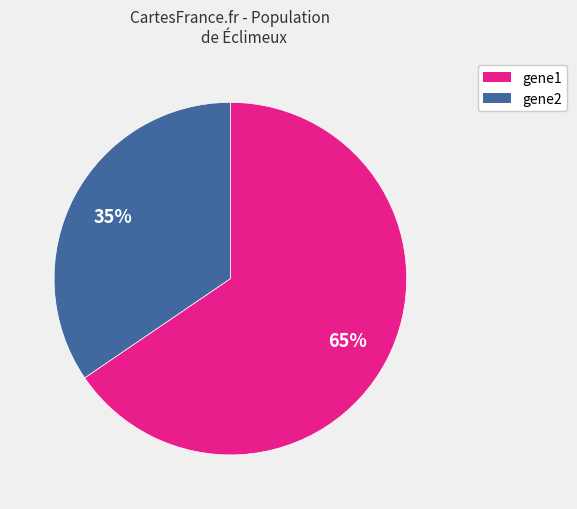

To the nearest percent, what is the average slice percentage?

50%